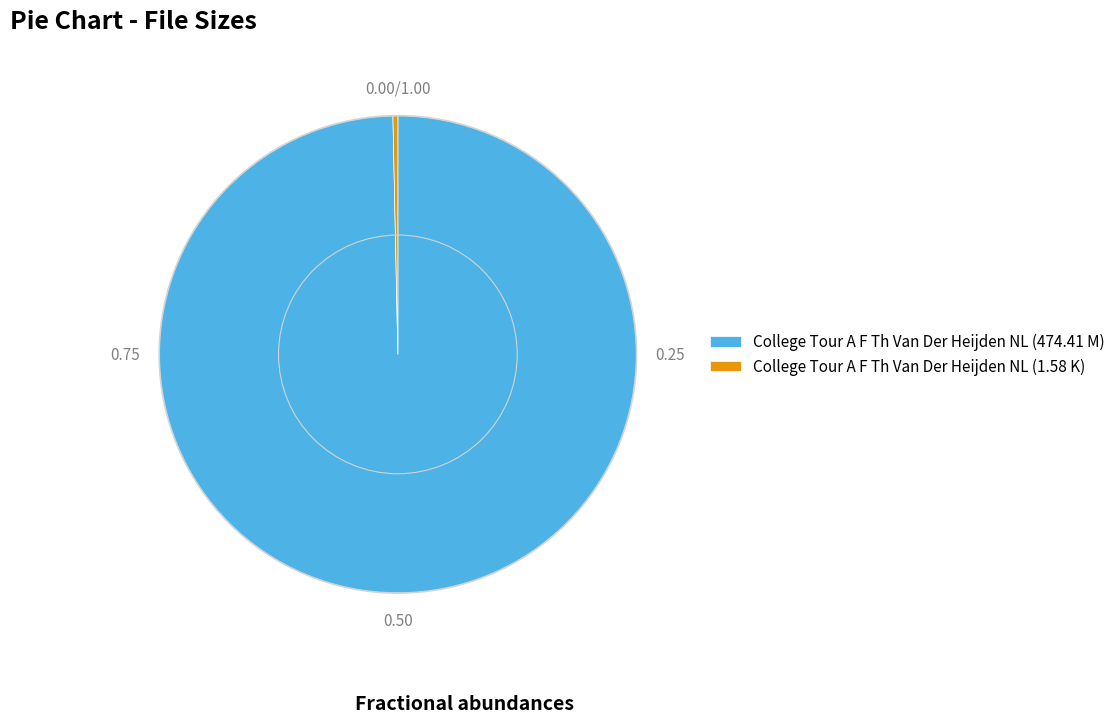

How many segments does this pie chart have?

2